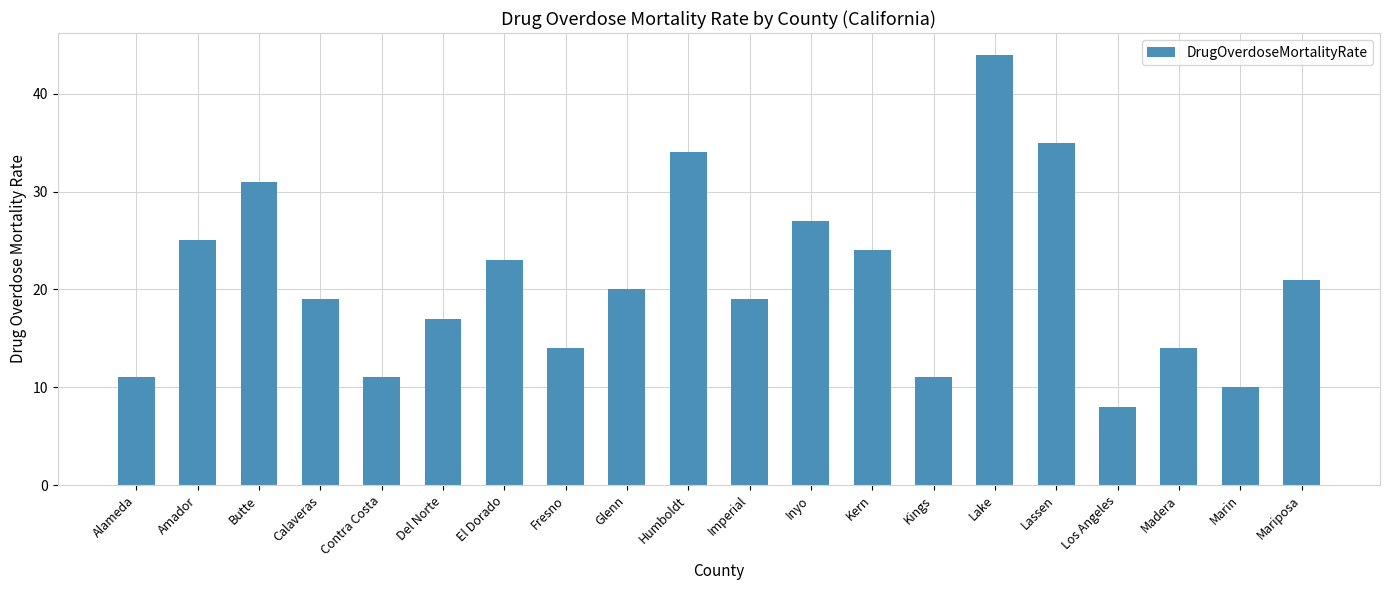

What is the difference between the maximum and minimum values?

36